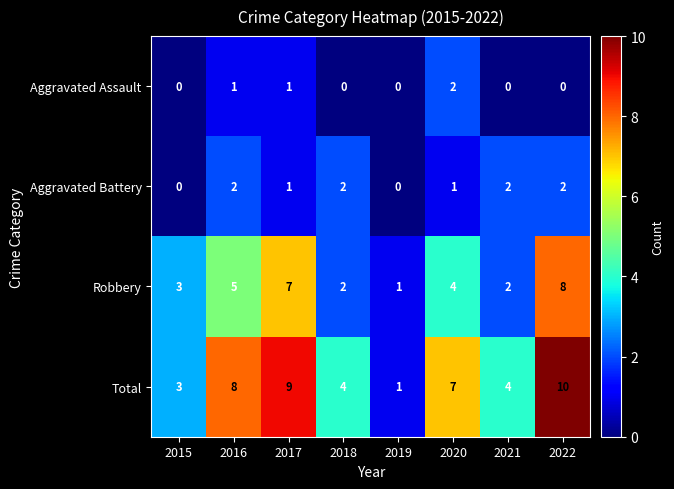

What is the sum of the Total values at 2021 and 2020?

11